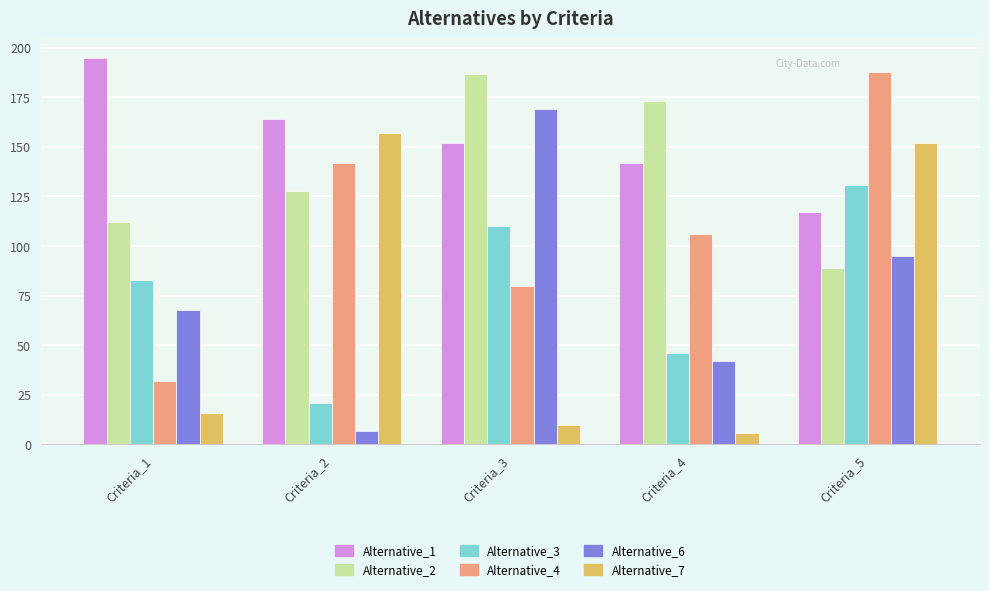

Which category has the highest value across all series?

Criteria_1